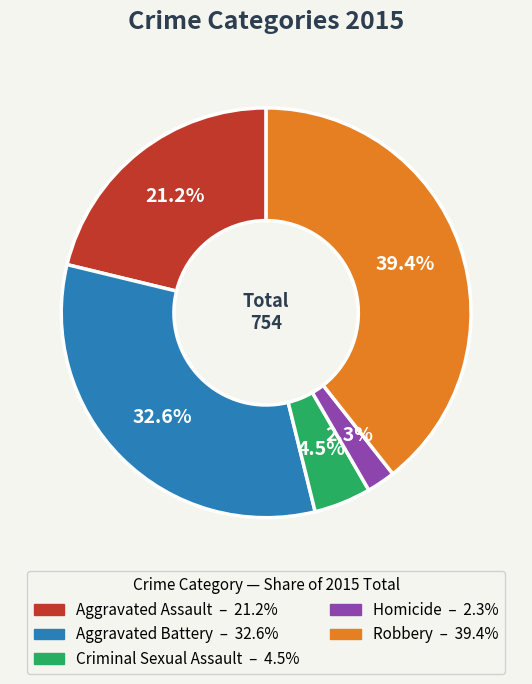

Count the number of slices in the pie.

5